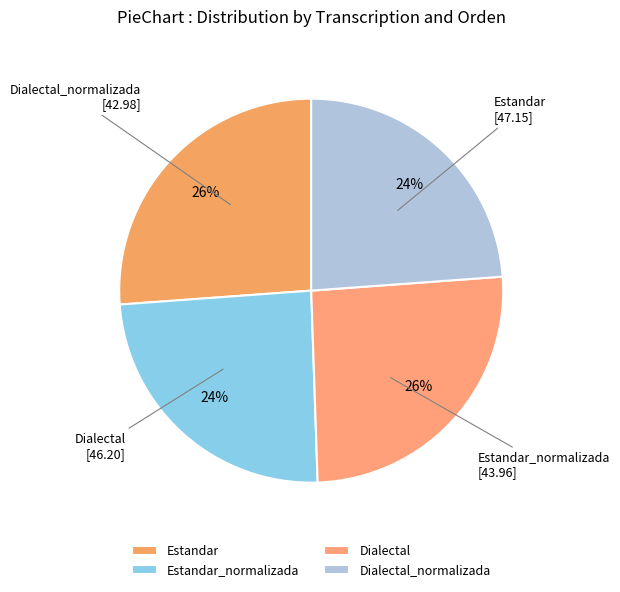

Is the sum of Dialectal_normalizada and Estandar_normalizada greater than half?

No